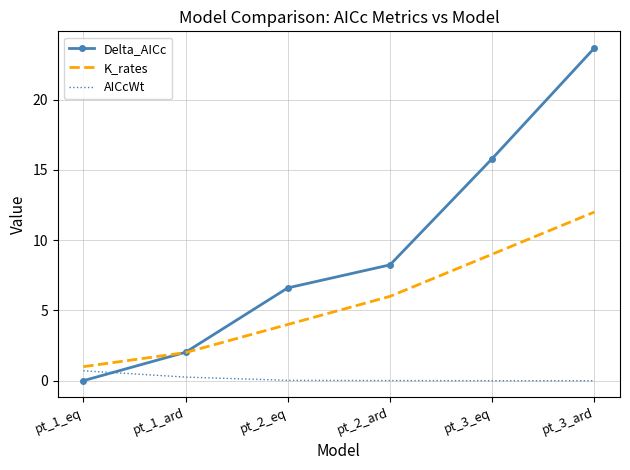

Is it true that Delta_AICc equals 0.0 at pt_1_eq?

True